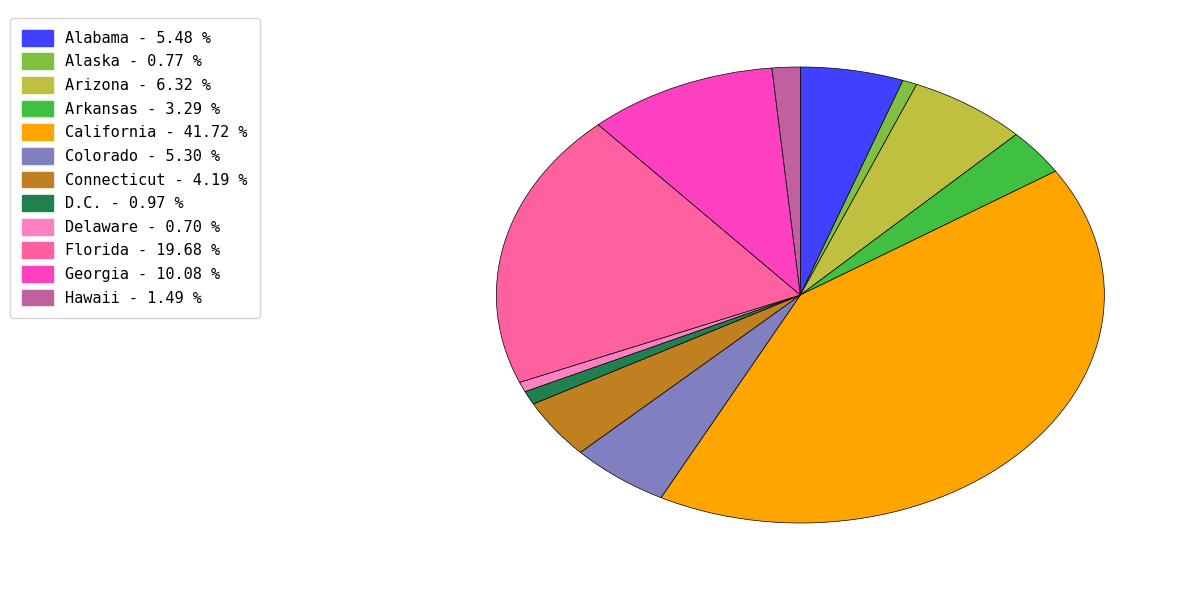

Do Alaska and Georgia together represent more than half of the pie?

No